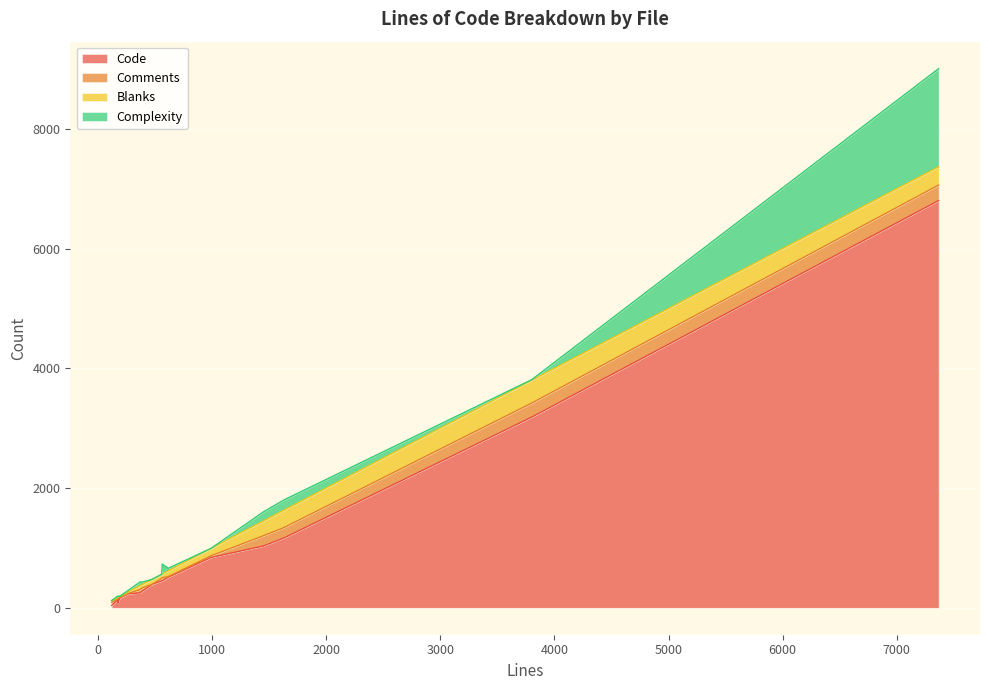

How many values in the Complexity series are below 27?

8